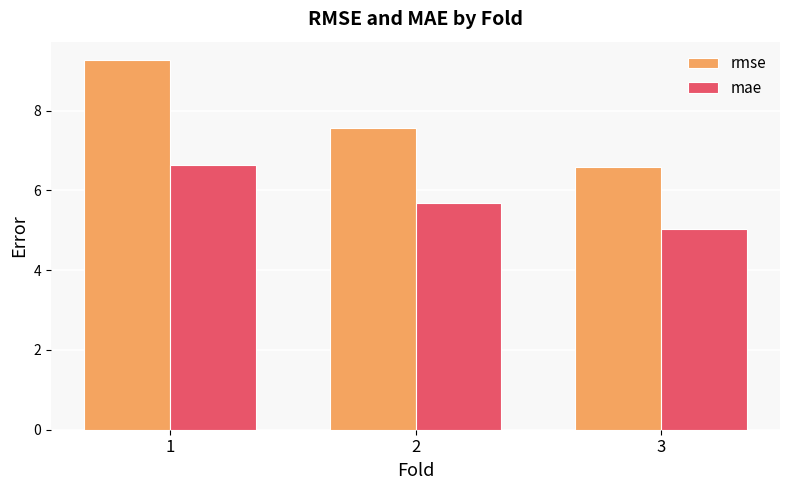

What is the average value of the rmse series?

7.8